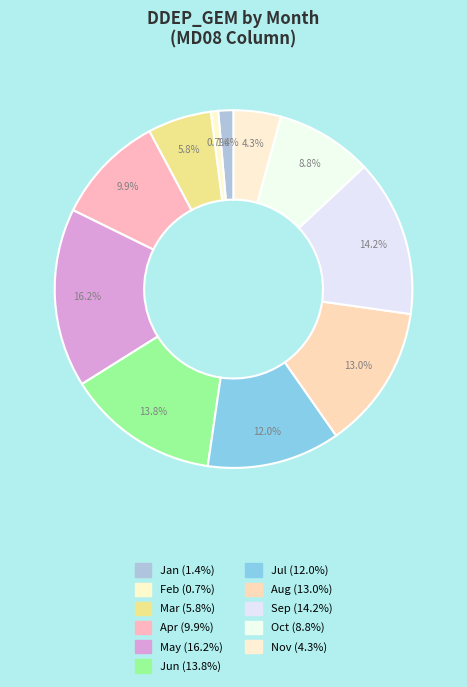

How many segments does this pie chart have?

11